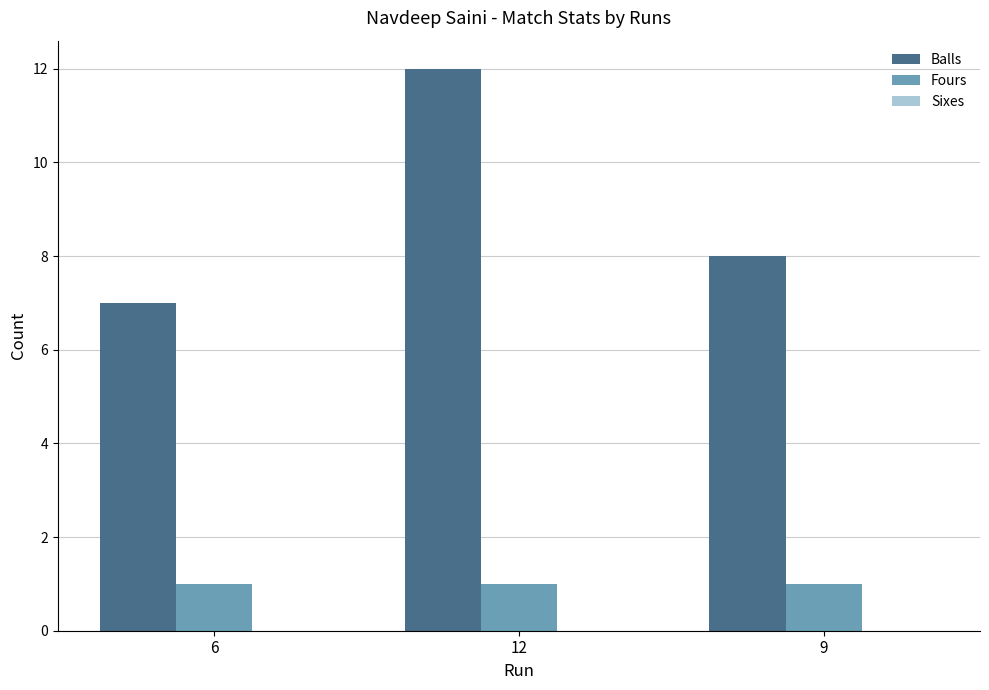

Which series changed the most between 12 and 9?

Balls